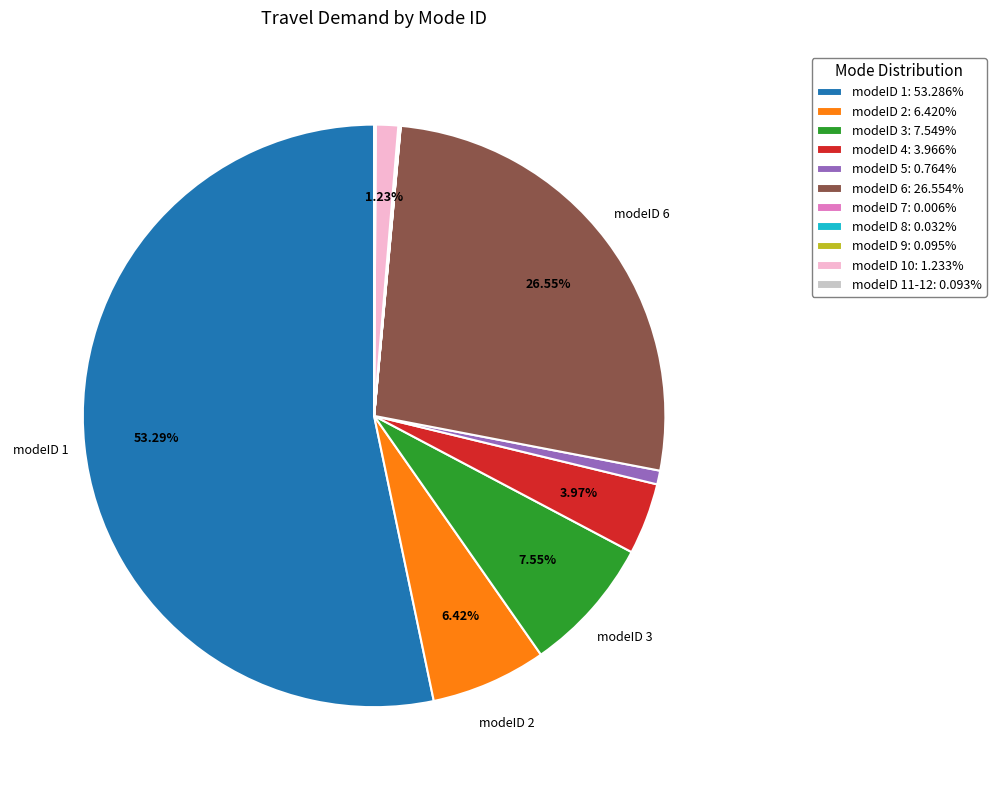

Does modeID 1: 53.286% account for over 50% of the chart?

Yes